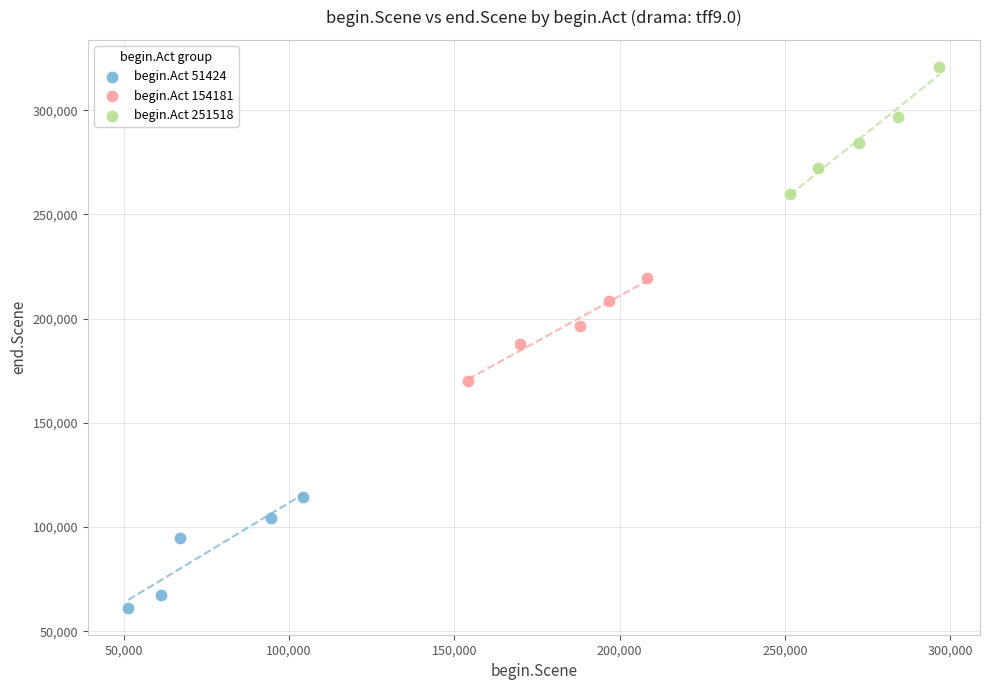

Which series reaches the minimum Y coordinate?

begin.Act 51424